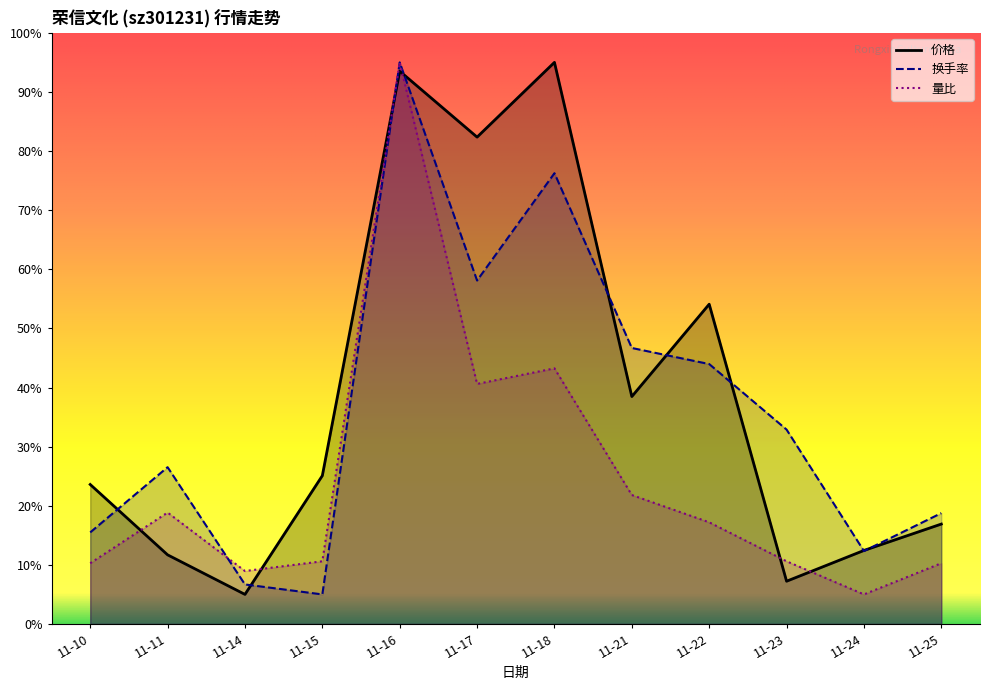

What is the difference between the 量比 values at 11-14 and 11-21?

12.9